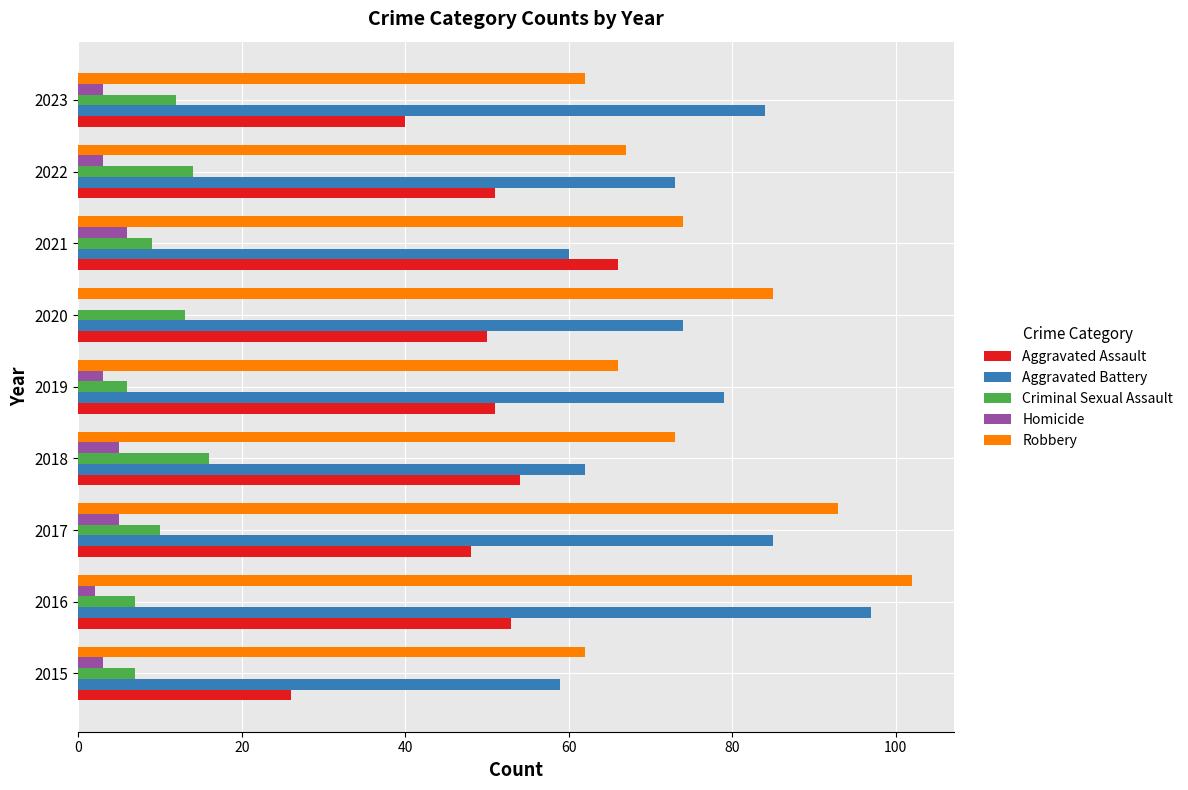

What is the highest value of the Criminal Sexual Assault series?

16